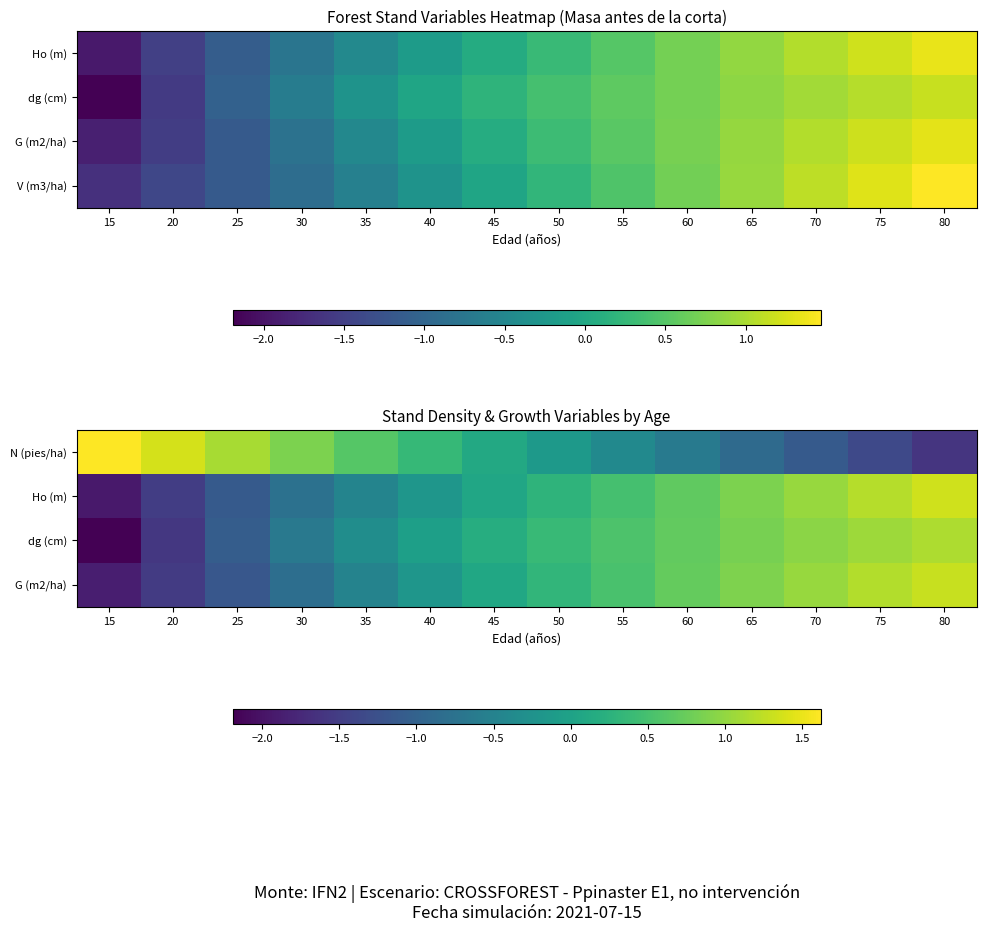

How many values in the N (pies/ha) series are below 0?

7